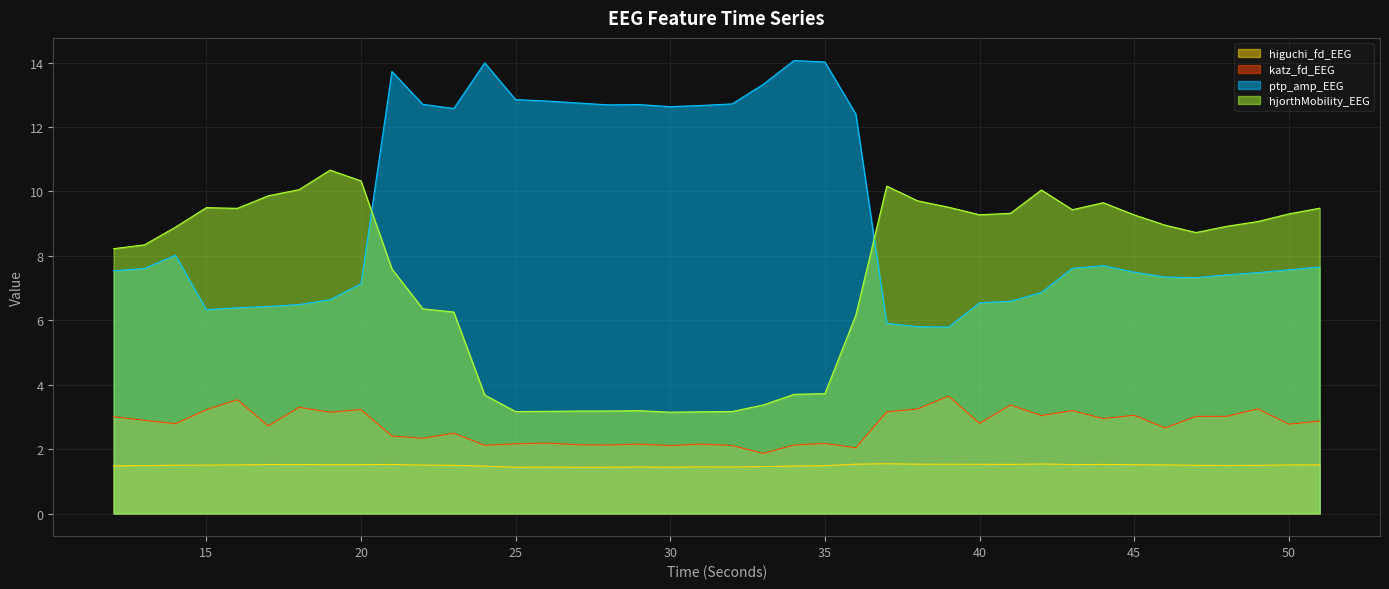

True or false: hjorthMobility_EEG has a value of 5.3 at 49.

False